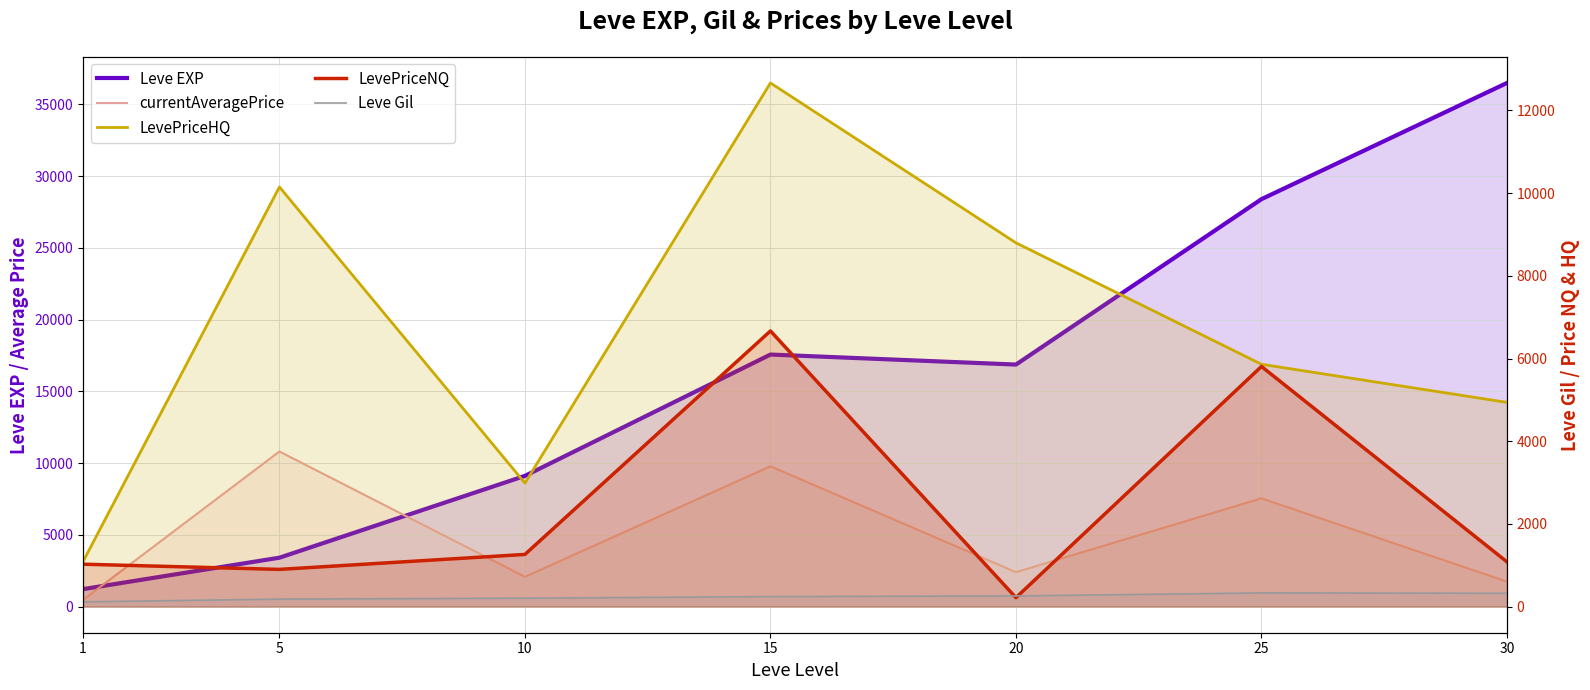

How many data points in Leve Gil are above 241?

4